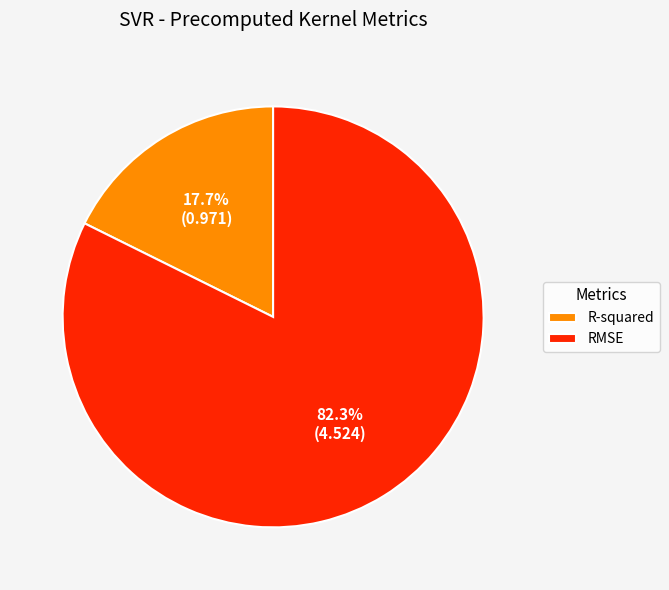

What percentage is the R-squared slice, to the nearest percent?

18%